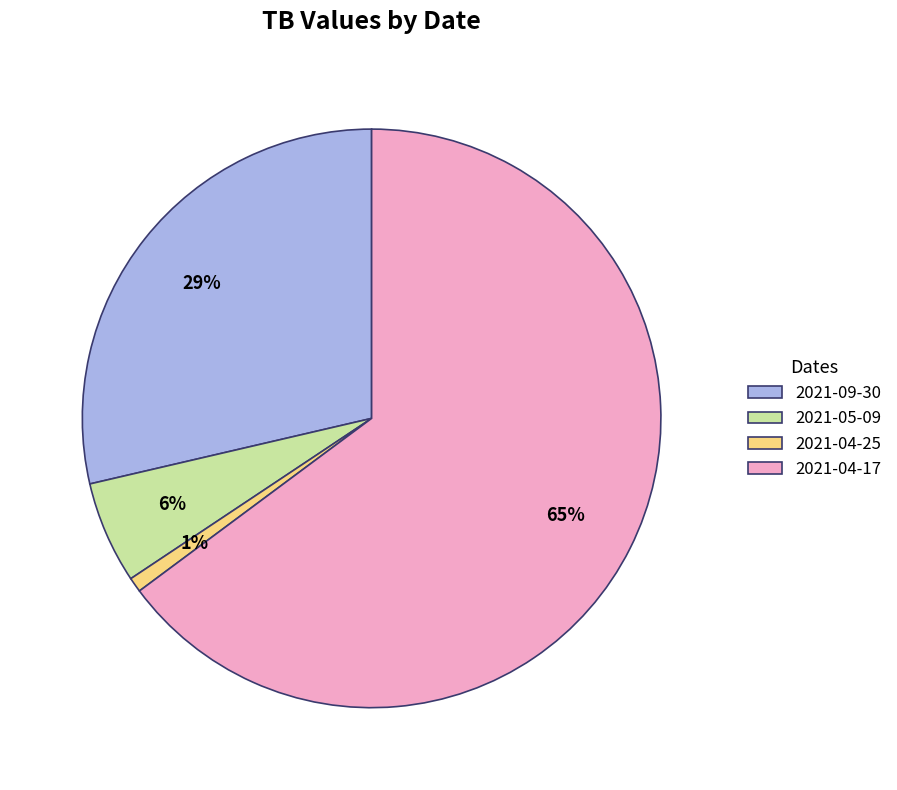

What is the largest slice in the pie chart?

2021-04-17